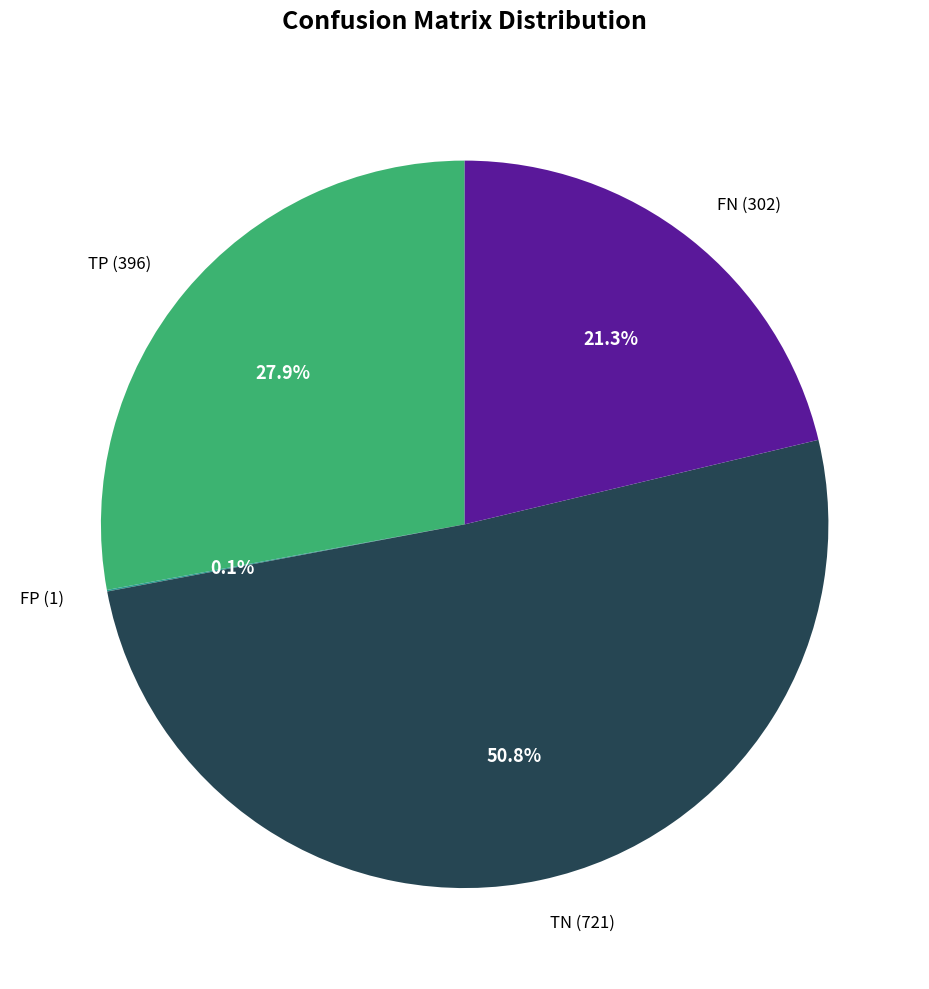

Which has a higher value, FN or TN?

TN